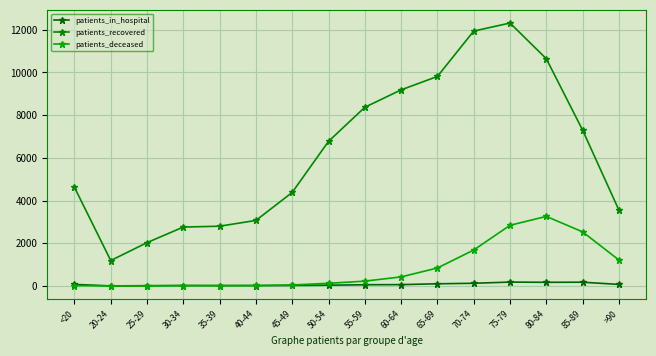

Does the chart have visible grid lines?

Yes